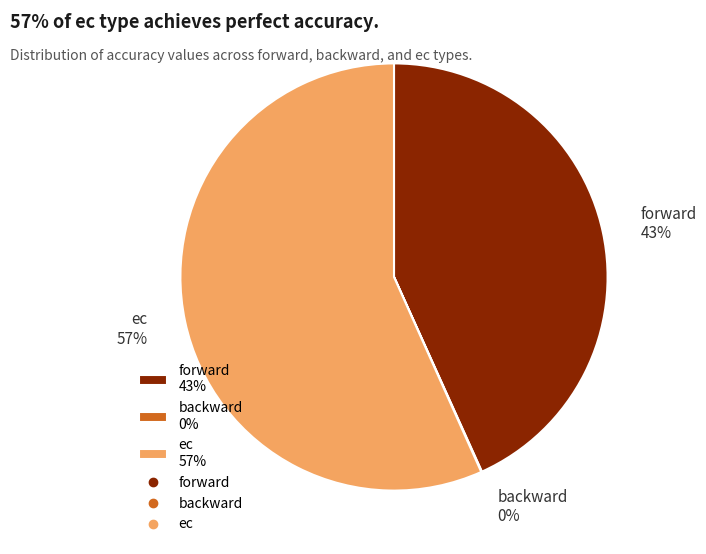

Is it true that ec is 57% of the pie?

True